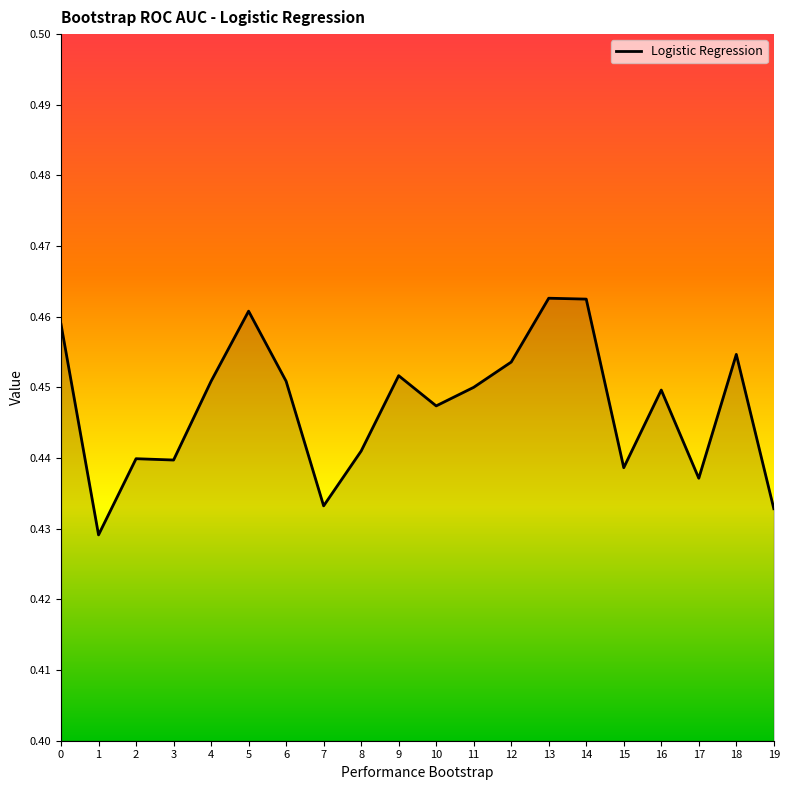

True or false: the data has more than 2 interior local peaks.

True